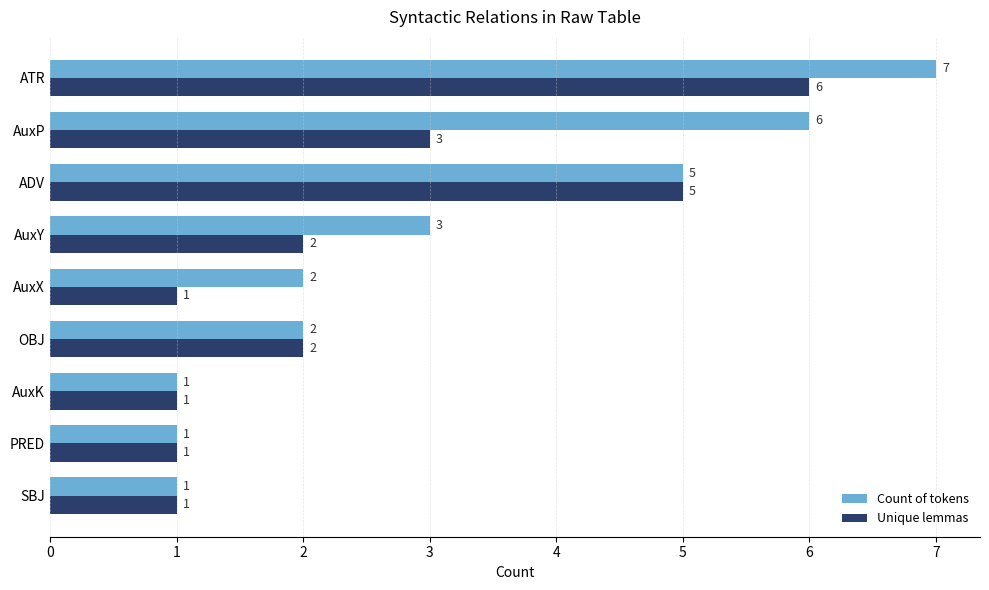

At AuxX, list the series in order from largest to smallest.

Count of tokens, Unique lemmas